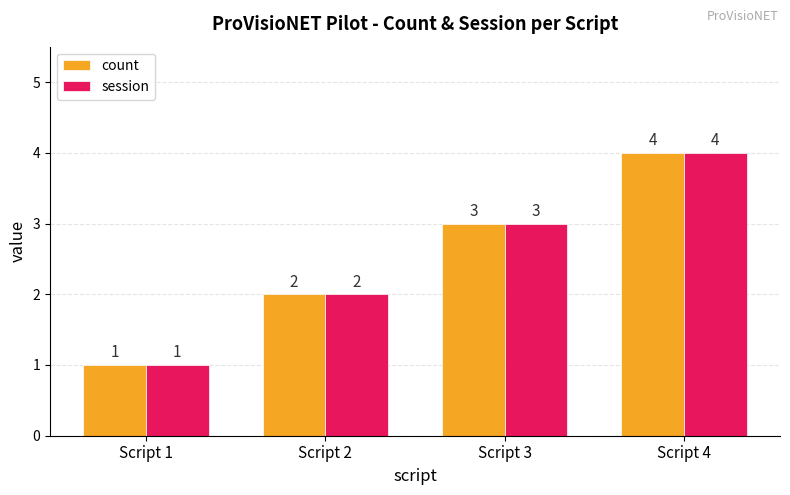

Where is count nearest to the value 2?

Script 2